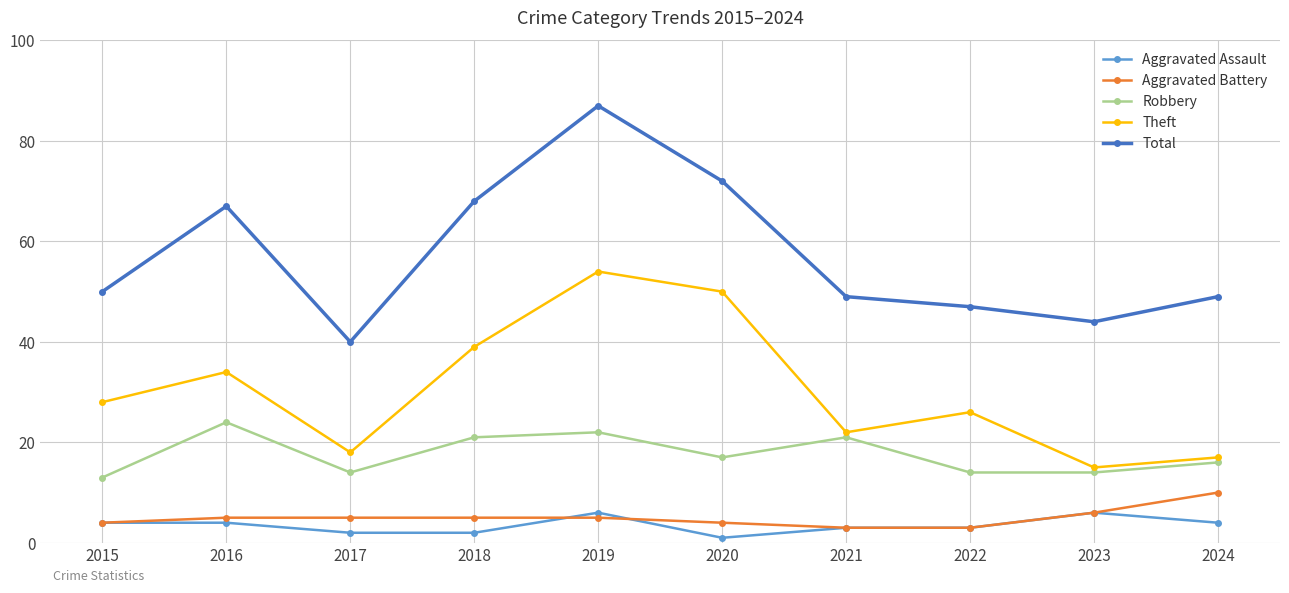

At which category is the sum across all series the highest?

2019